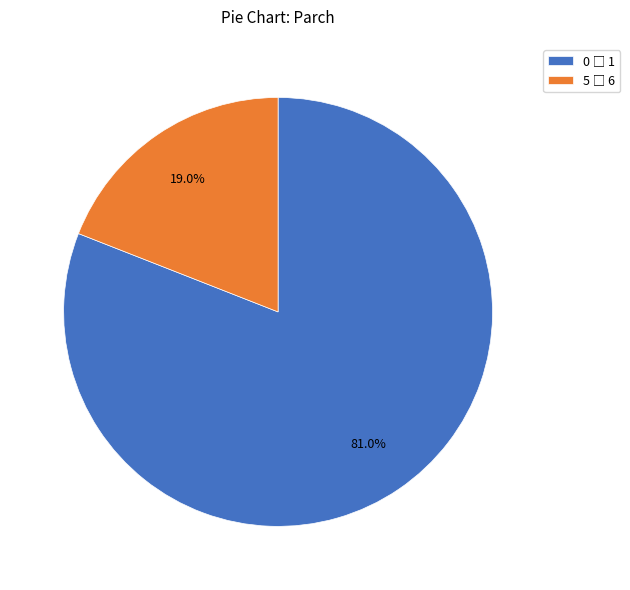

Does any single category account for the majority?

Yes